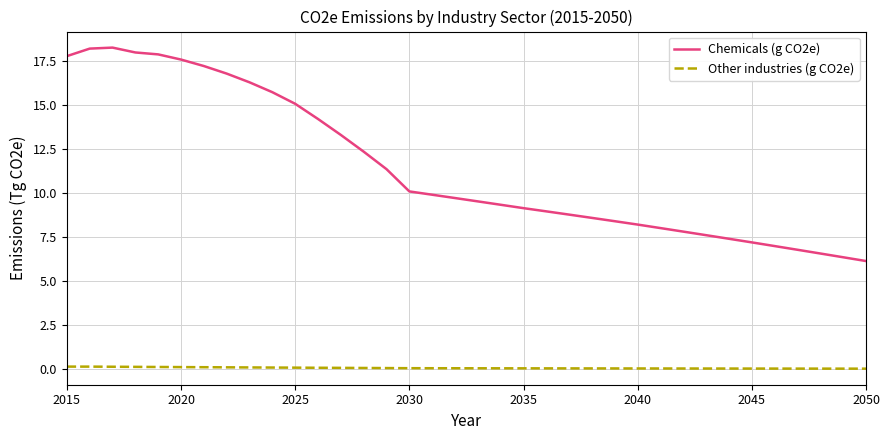

What is the difference between the maximum and minimum values in the Chemicals (g CO2e) series?

12.1